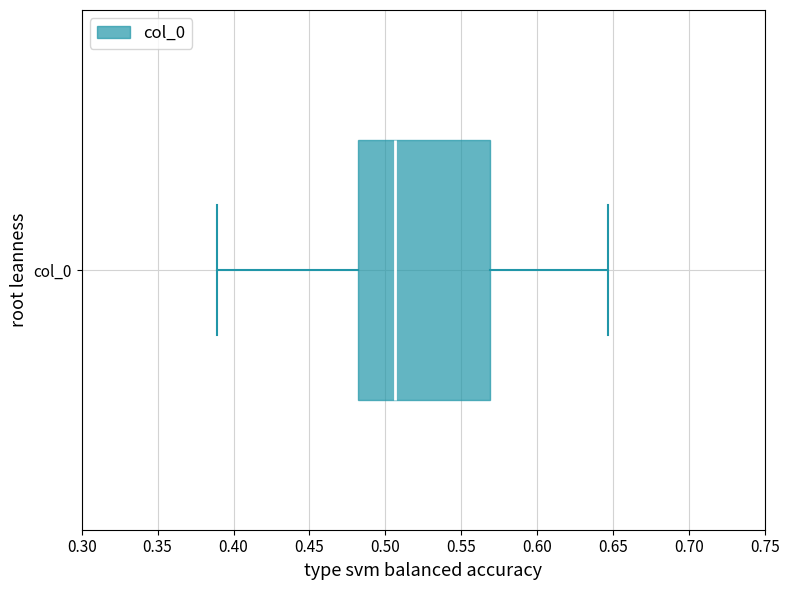

Where does the right whisker of the box for col_0 end on the x-axis? The values are not printed on the chart, so give them approximately, as read against the axis.

0.645